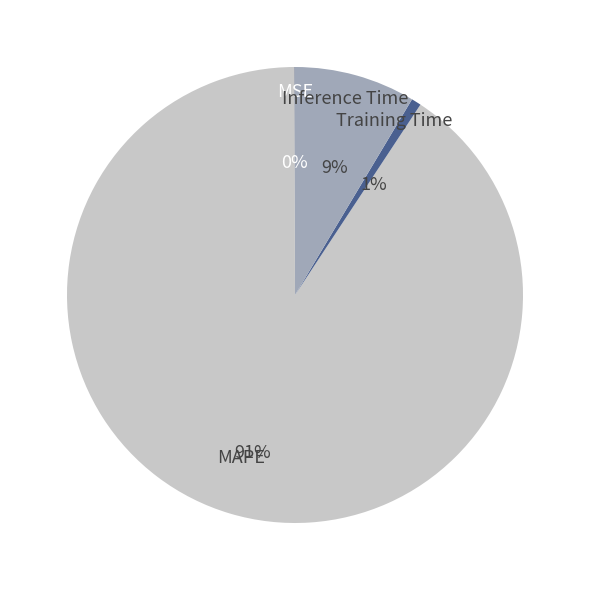

How many slices are in this pie chart?

4